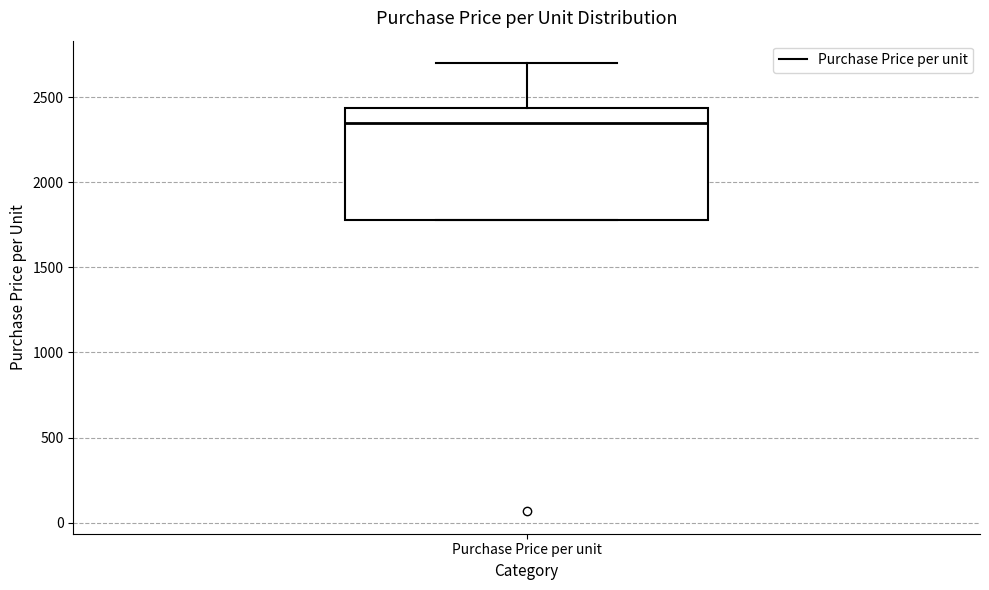

Transcribe this box plot: give where the median line is, the range the box spans, and where the two whiskers end, as read against the y-axis. The values are not printed on the chart, so give them approximately, as read against the axis.

median 2350, box 1800 to 2450, whiskers 1800 to 2700